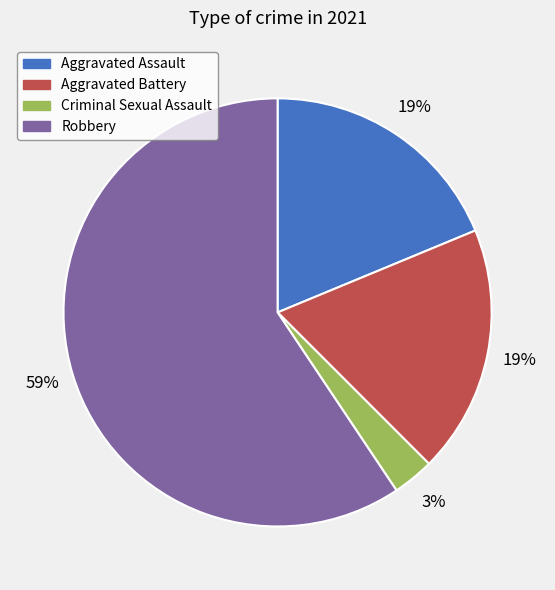

Is it true that Robbery is 59% of the pie?

True